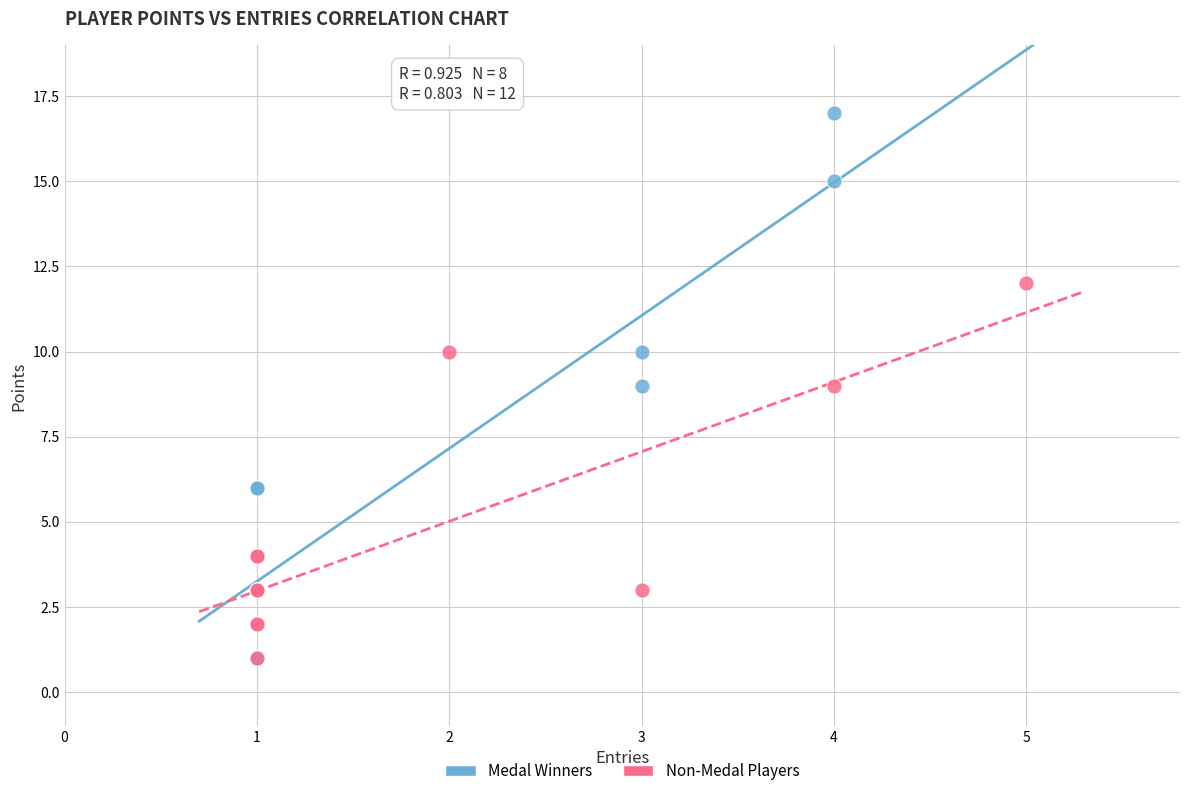

Which series has the largest Y range (max minus min)?

Medal Winners